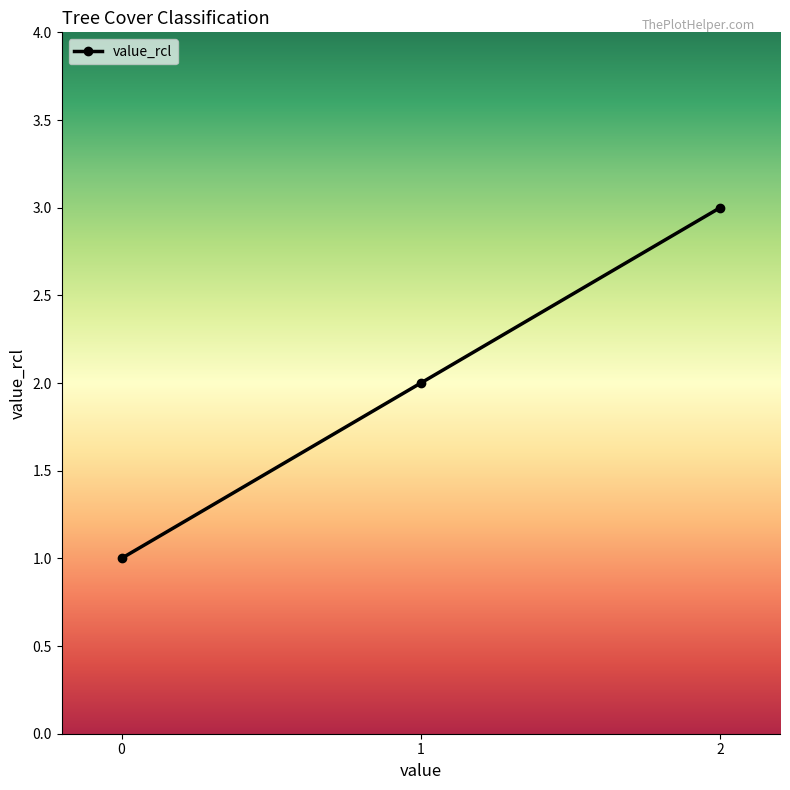

What is the ratio of the value at 1 to the value at 0?

2.0